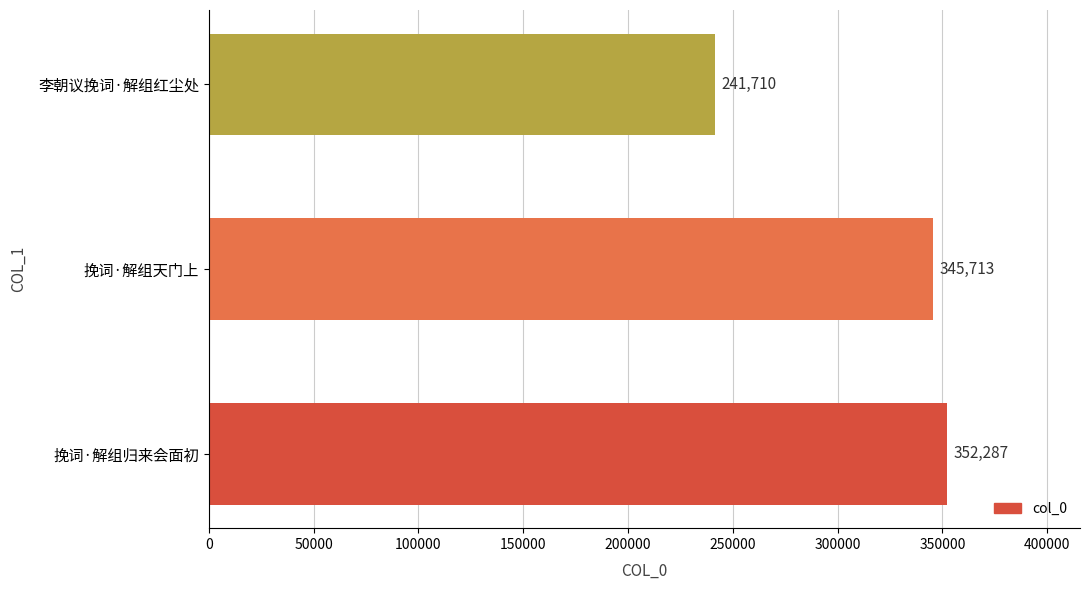

Does the chart contain stacked bars?

No